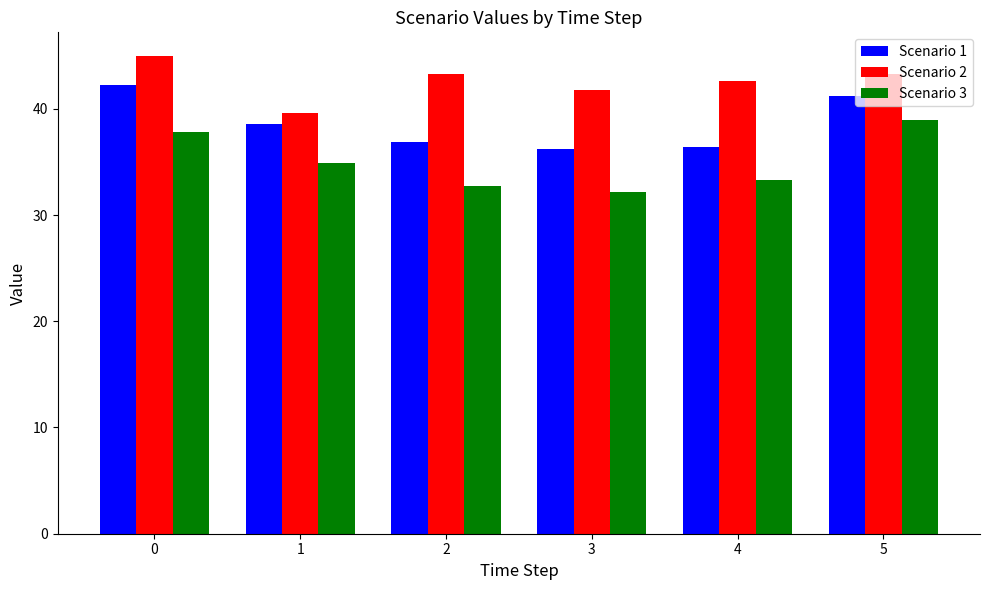

List the series in order of their peak value, highest first.

Scenario 2, Scenario 1, Scenario 3